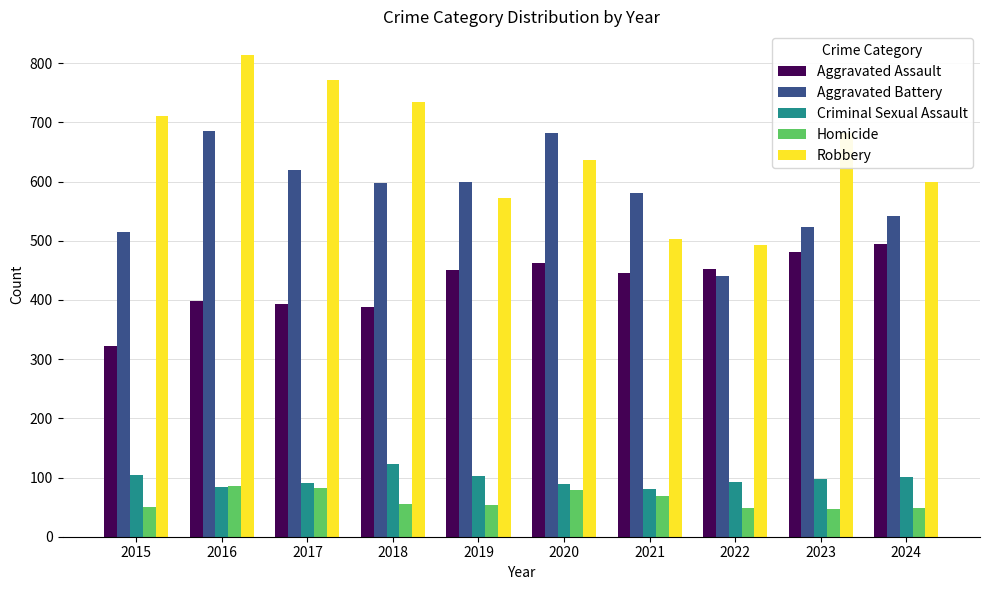

Is the value of Aggravated Battery at 2022 greater than the value of Homicide at 2021?

Yes